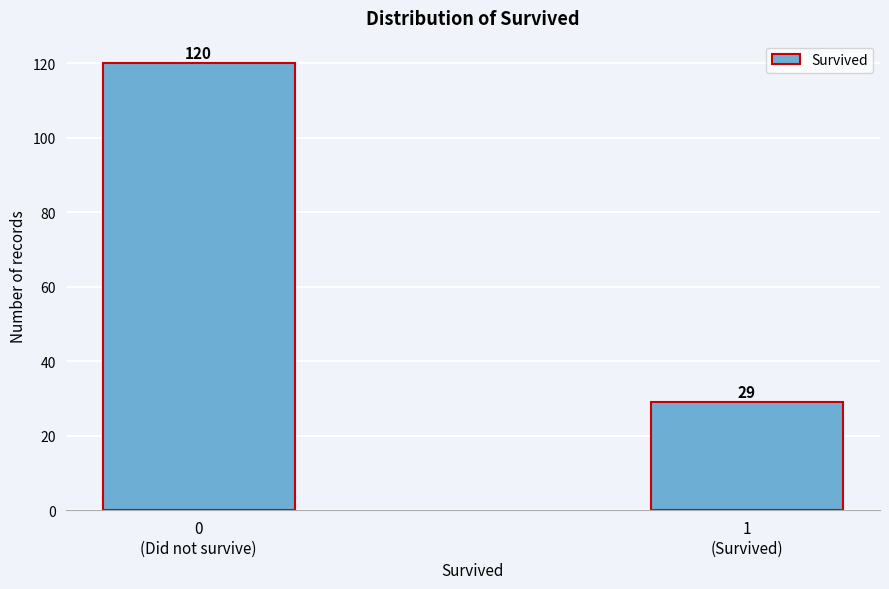

Reading left to right, list all the values displayed in this chart.

120	29